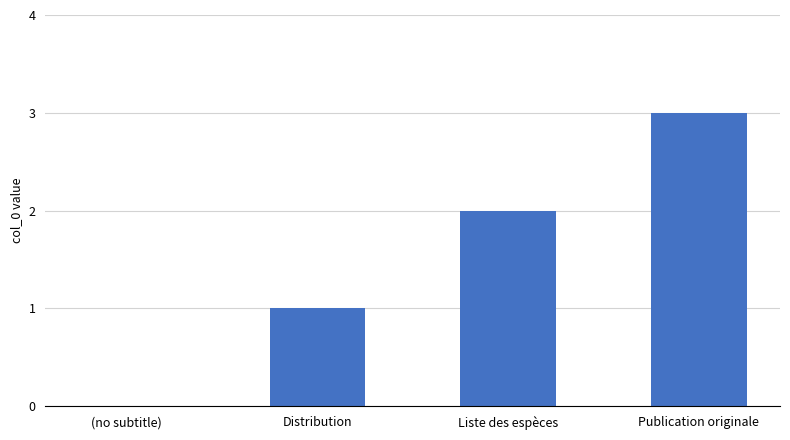

What is the sum of all values?

6